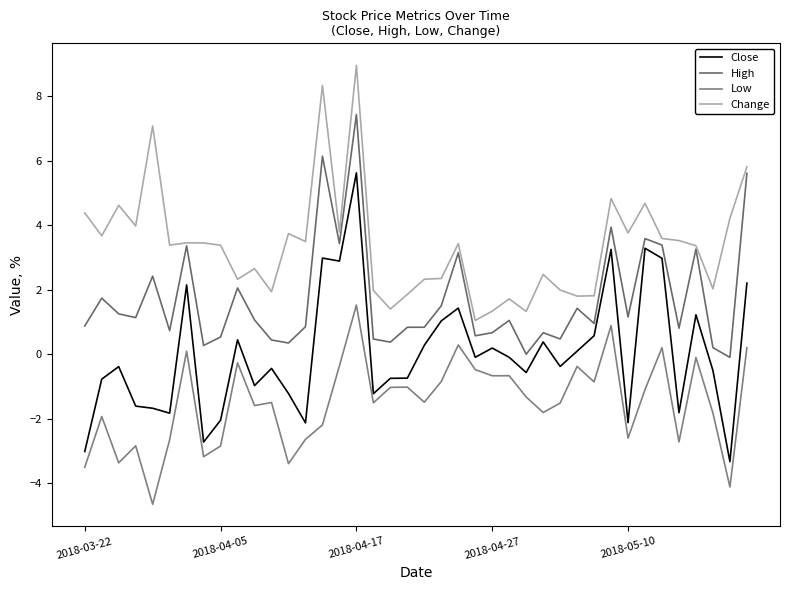

What is the highest value of the Change series?

9.0